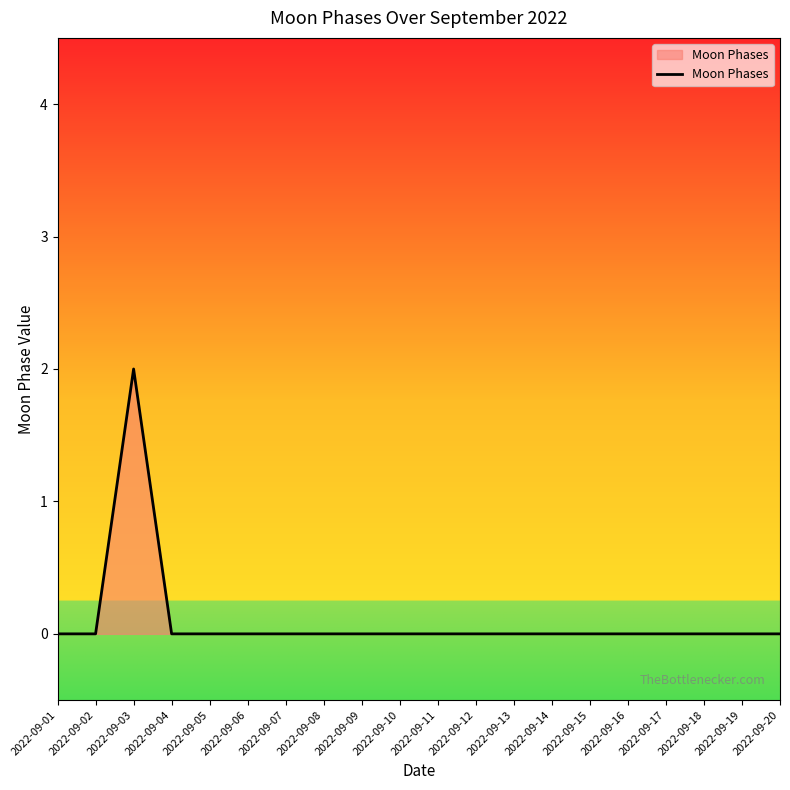

Which category has the highest value across all series?

2022-09-03